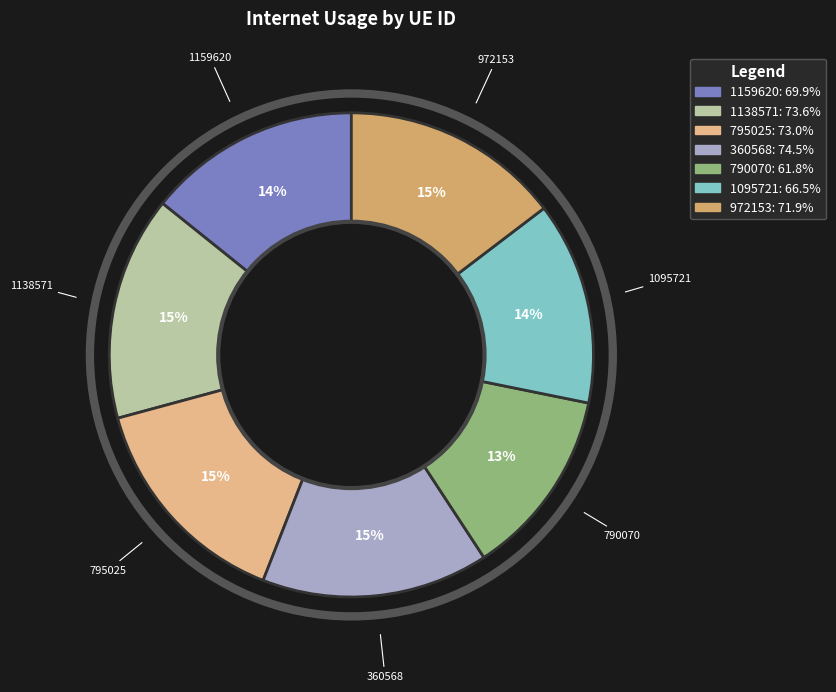

To the nearest percent, what portion does 1138571 represent?

15%